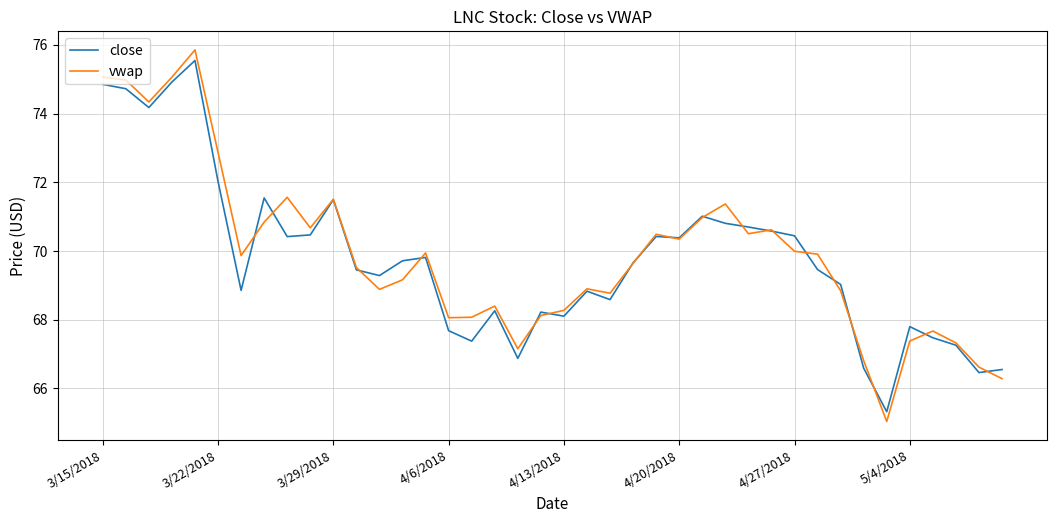

True or false: vwap has more than 2 interior local peaks.

True